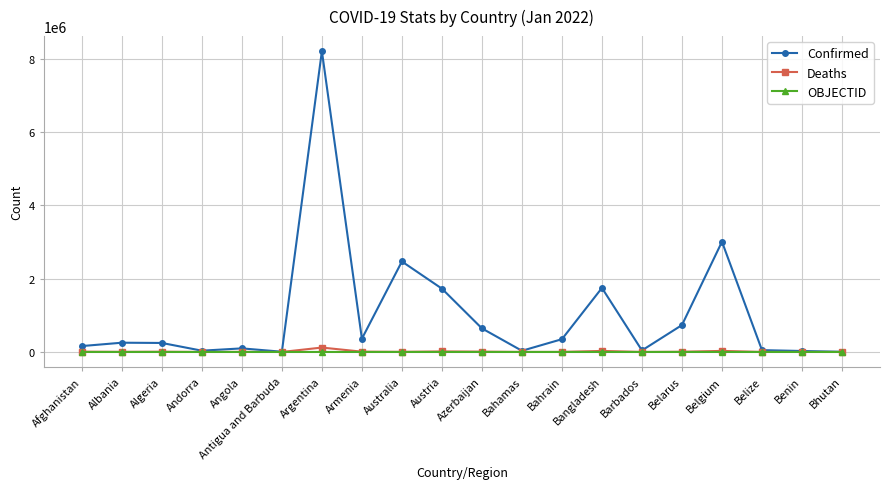

What is the average value of the Confirmed series?

1010038